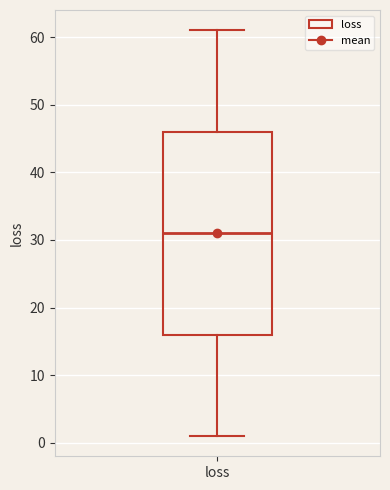

Transcribe this box plot: give where the median line is, the range the box spans, and where the two whiskers end, as read against the y-axis. The values are not printed on the chart, so give them approximately, as read against the axis.

median 31, box 16 to 46, whiskers 1 to 61